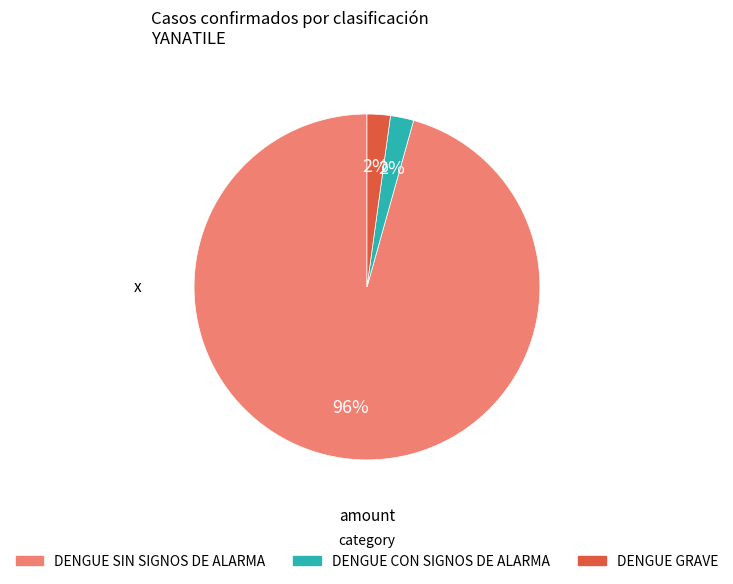

Count the number of slices in the pie.

3